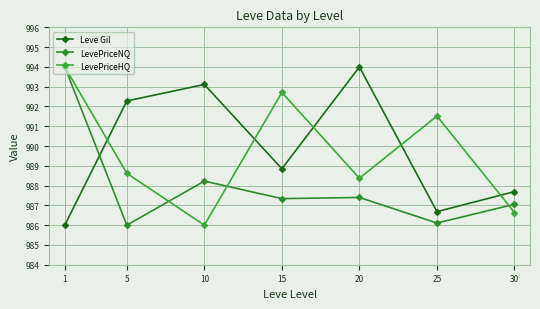

Which has a higher value, 10 or 30?

10